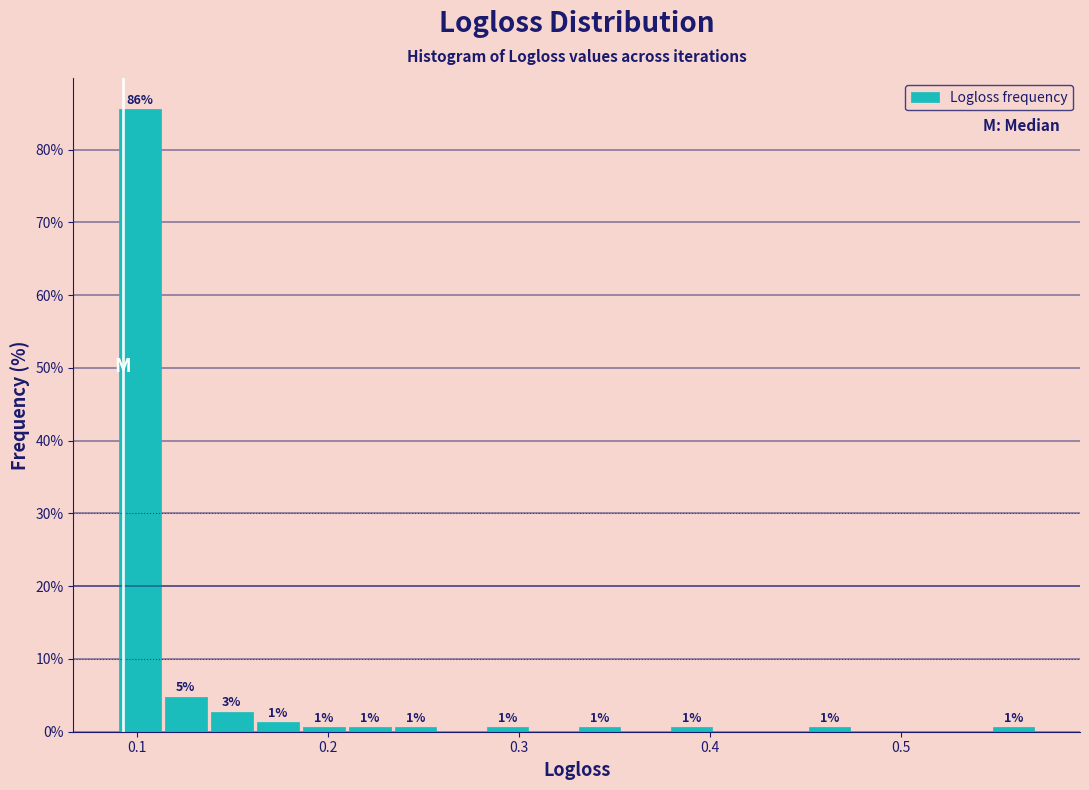

Around what value on the x-axis is the tallest bar? Give the approximate position of its centre, as read against the axis.

0.10